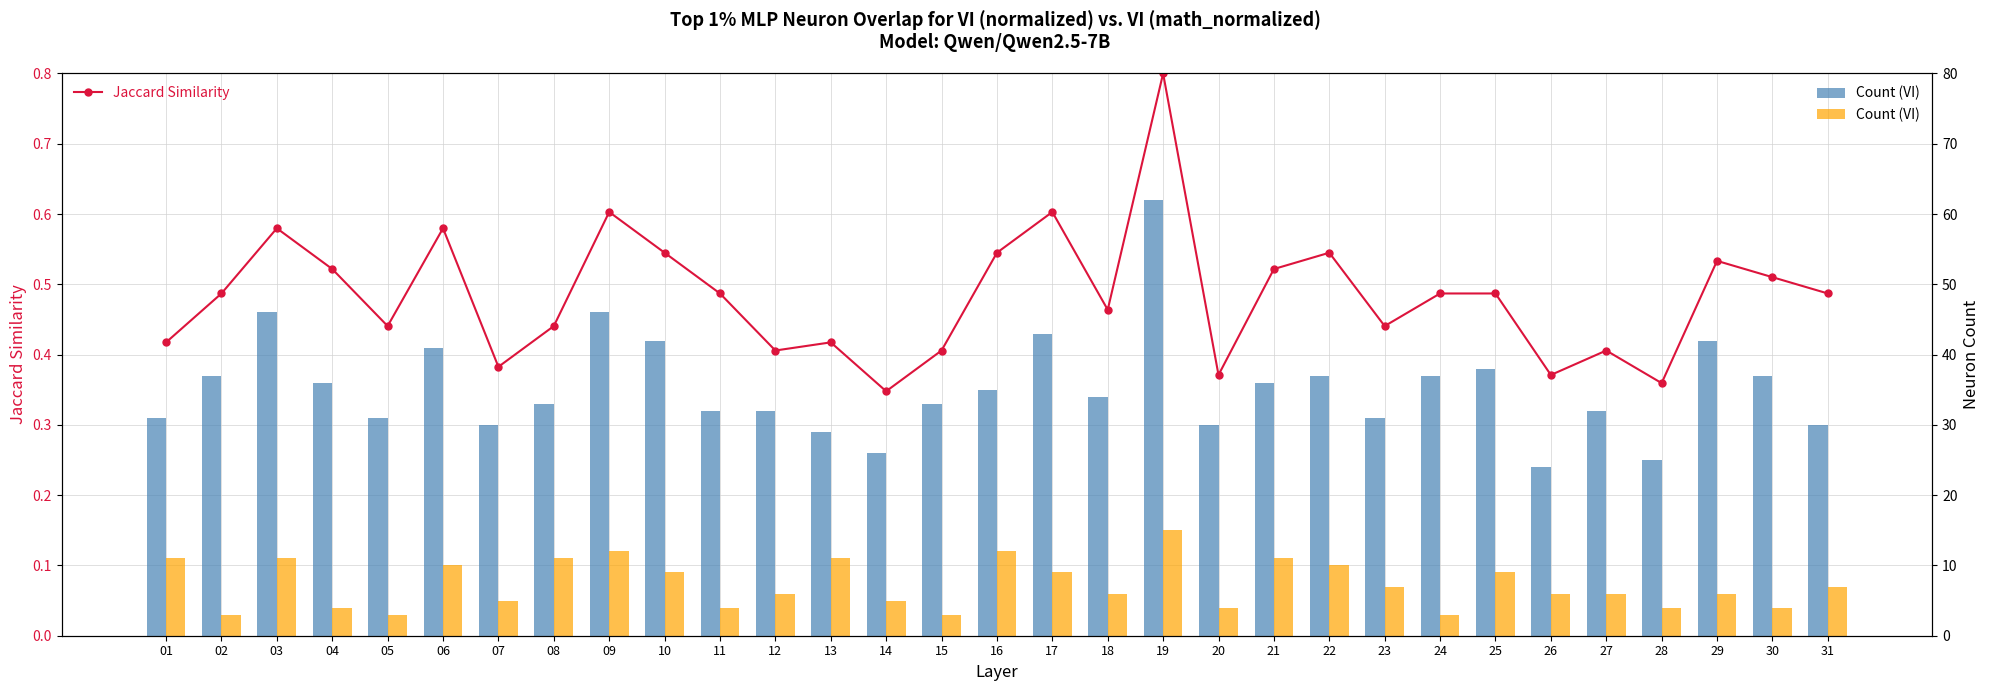

How many bars are there in each group?

3